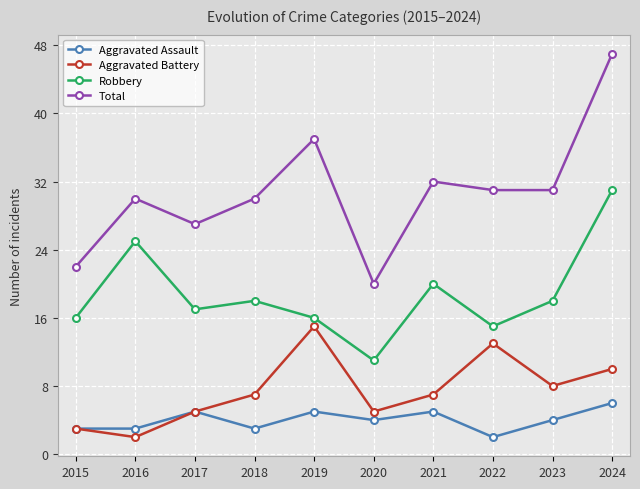

In Robbery, how many points are higher than both neighbors (excluding endpoints)?

3